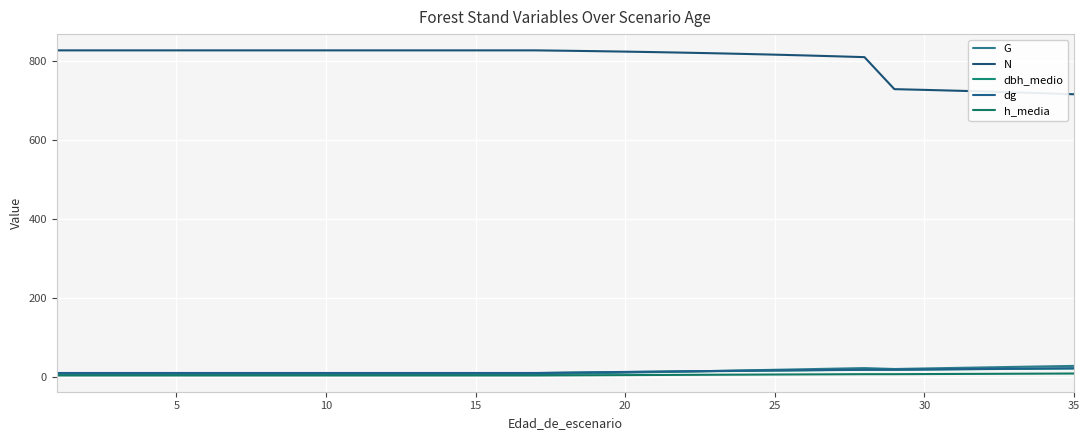

Does the chart have visible grid lines?

Yes